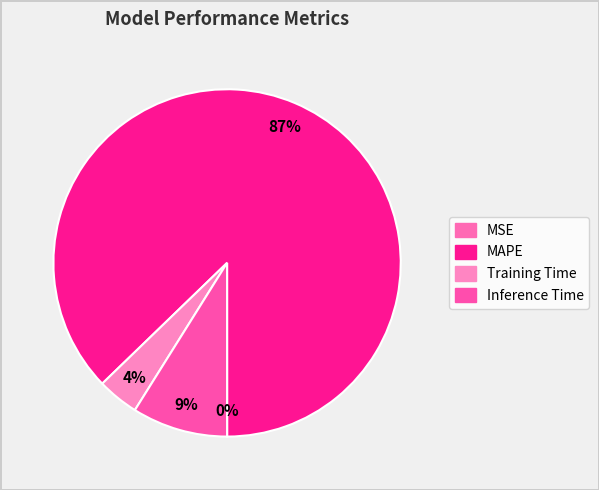

Which category accounts for the majority?

MAPE